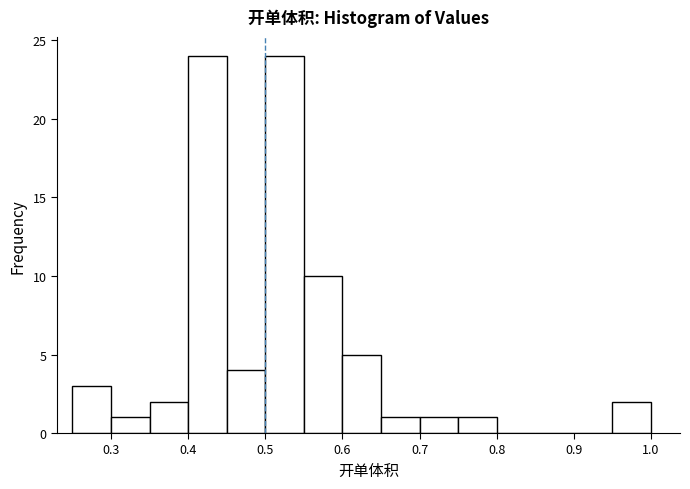

How tall is the bar that spans 0.50 to 0.55 on the x-axis? The values are not printed on the chart, so give them approximately, as read against the axis.

24